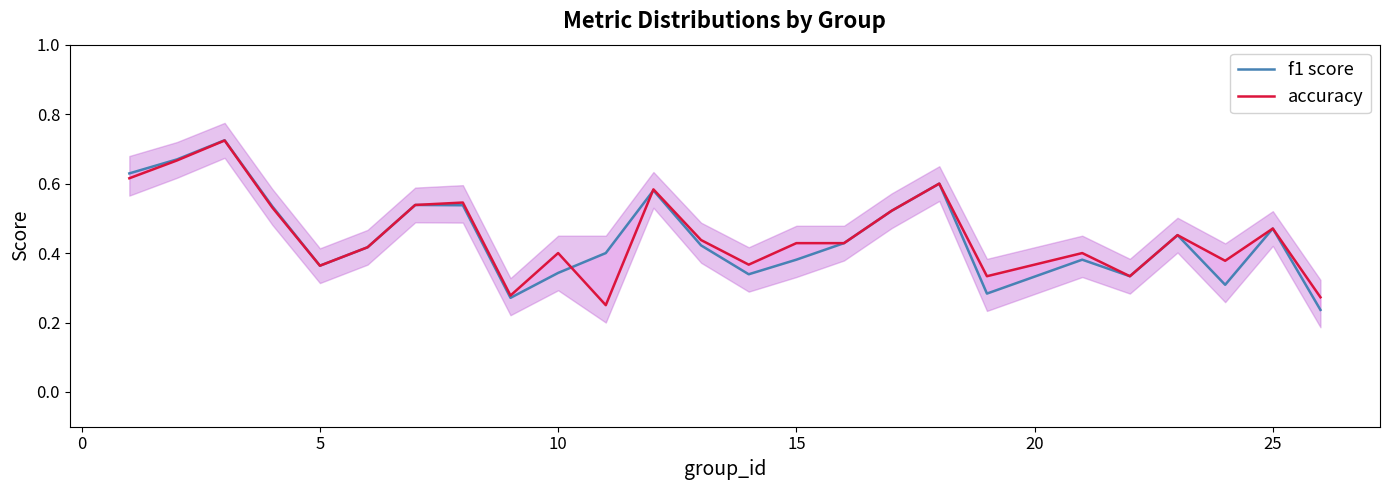

Which series has the largest total across all categories?

accuracy